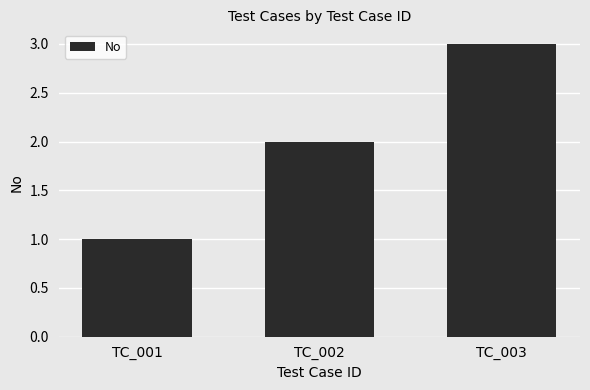

What is the smallest value displayed?

1